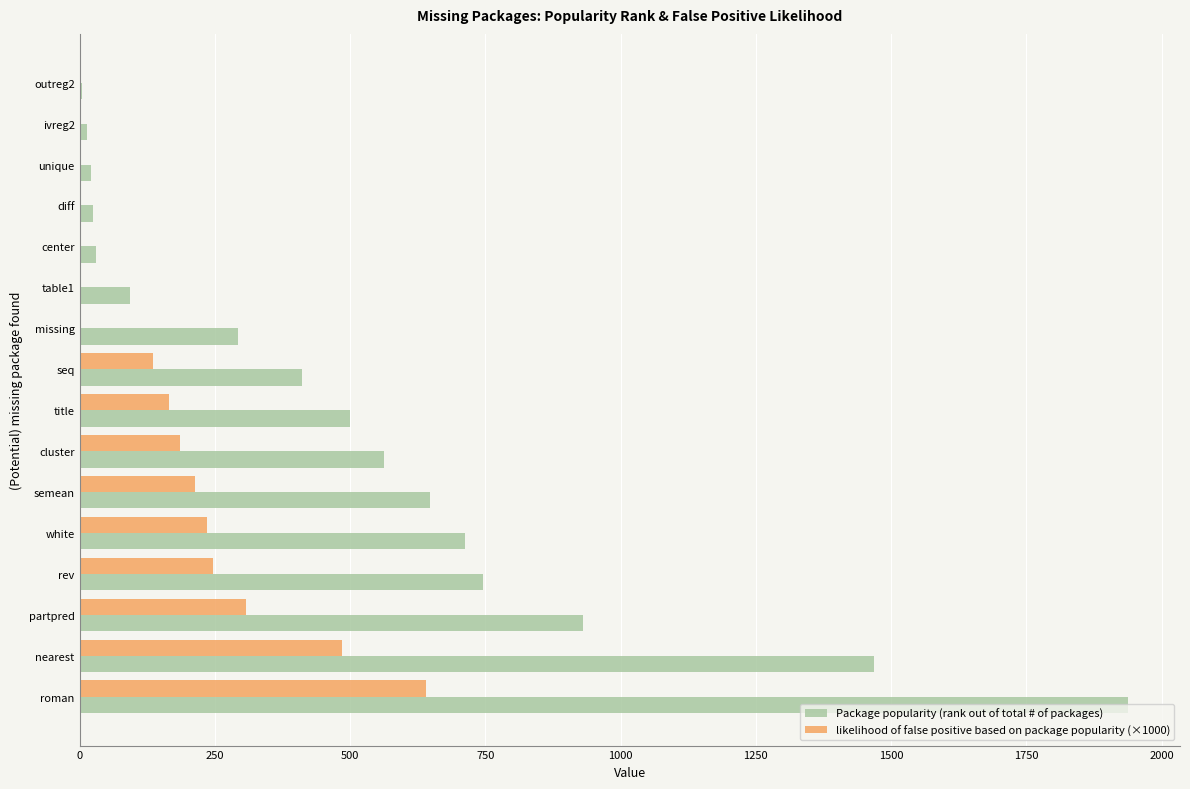

How many values in the likelihood of false positive based on package popularity (×1000) series exceed 164?

8